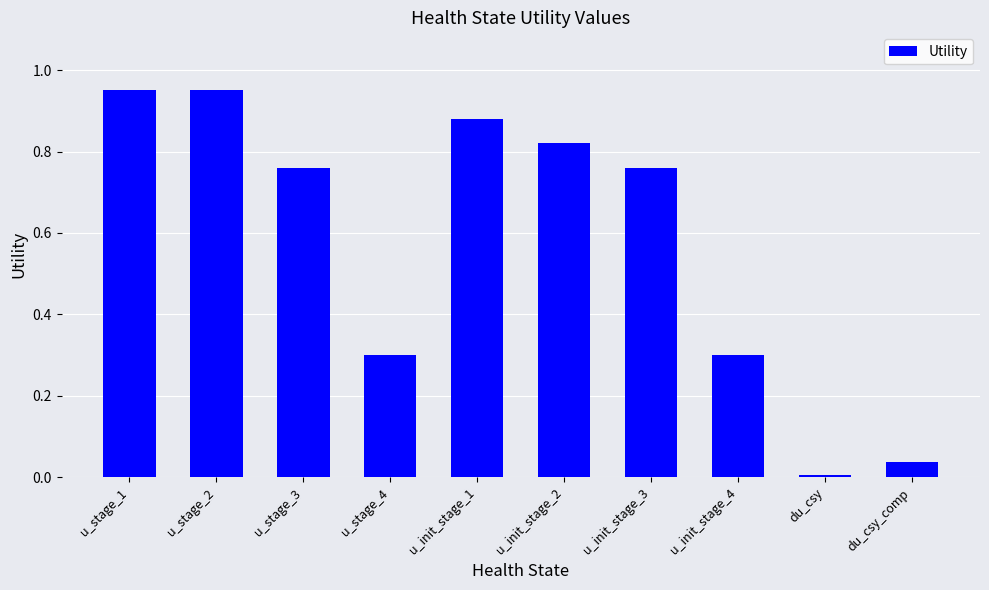

What is the sum of all values?

5.8